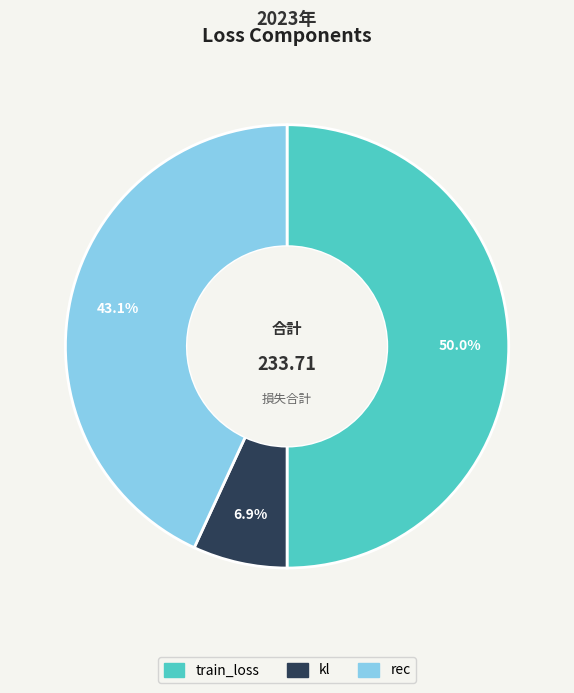

Combined, what portion of the pie is train_loss and rec?

93.1%